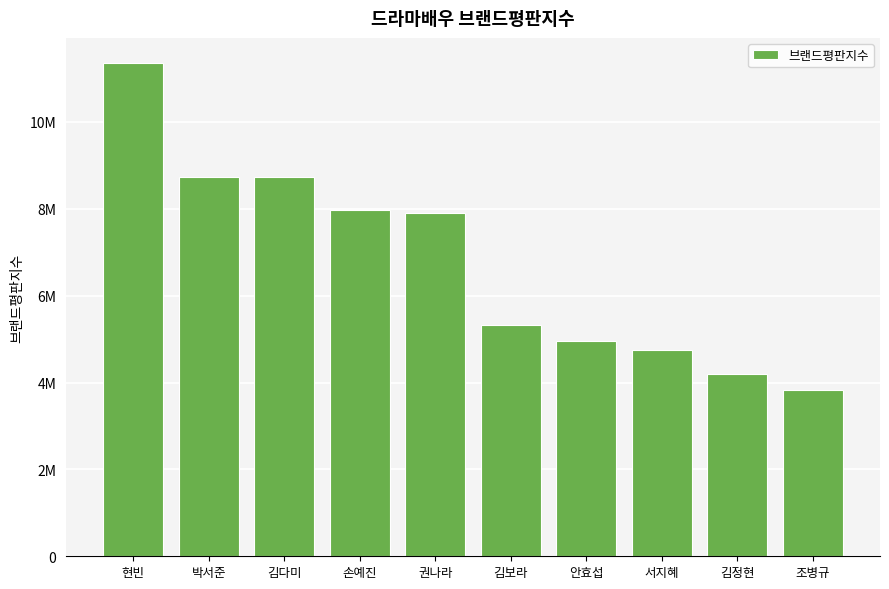

True or false: the data shows 3816910 at 조병규.

True